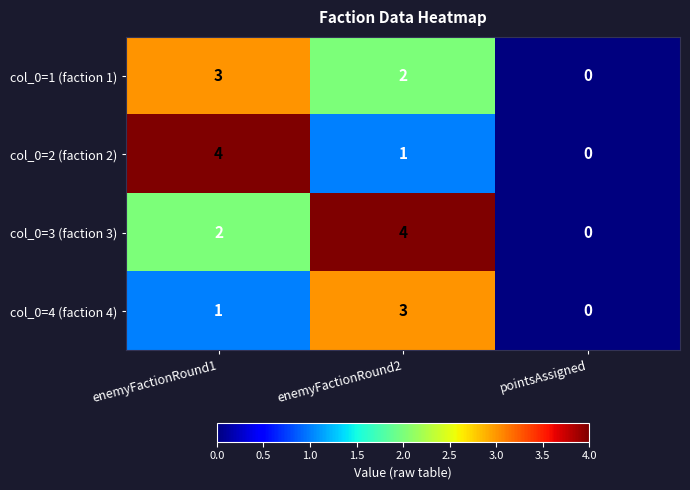

The col_0=2 (faction 2) series shows 0 at pointsAssigned. True or false?

True